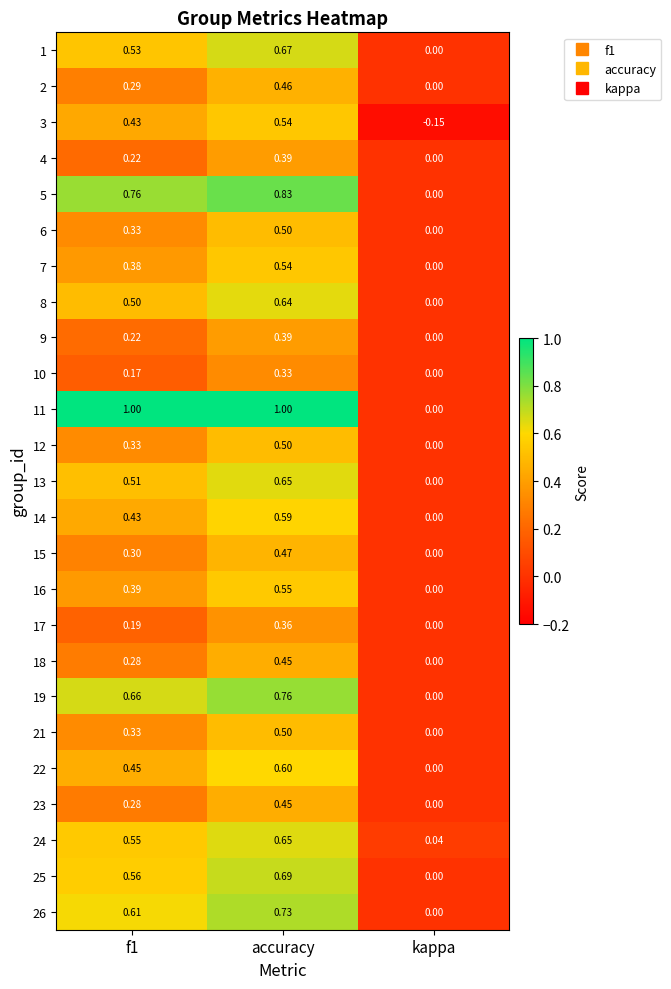

At which label is 10 closest to 0?

kappa